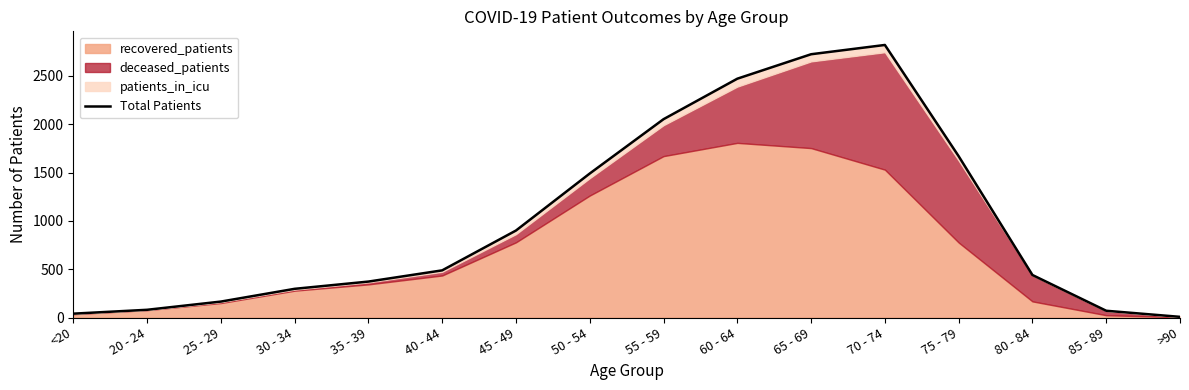

The chart shows a value of 12 at <20. True or false?

False